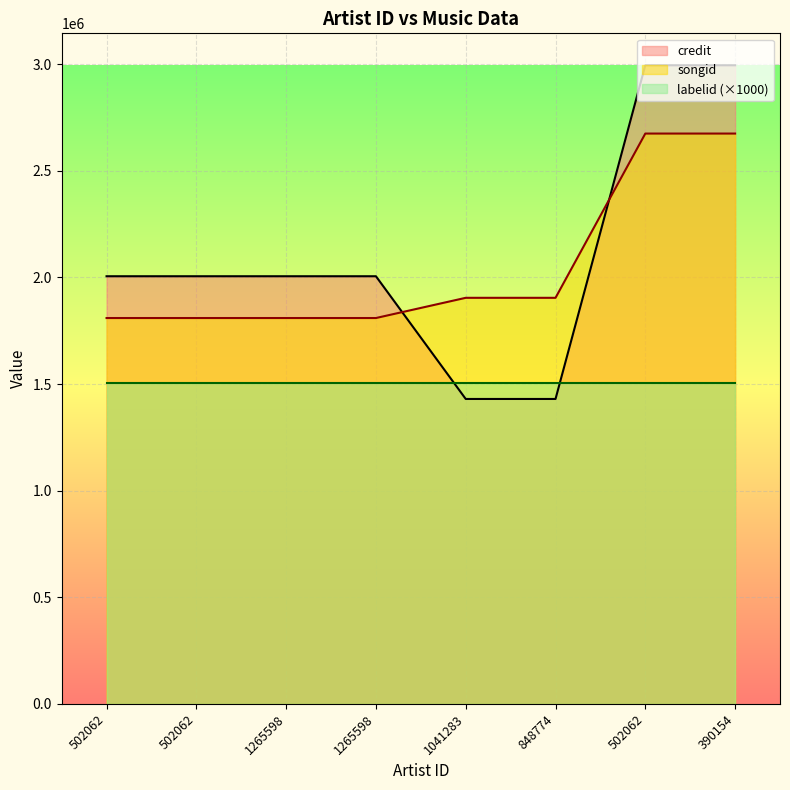

The credit series shows 2005637 at 502062. True or false?

True